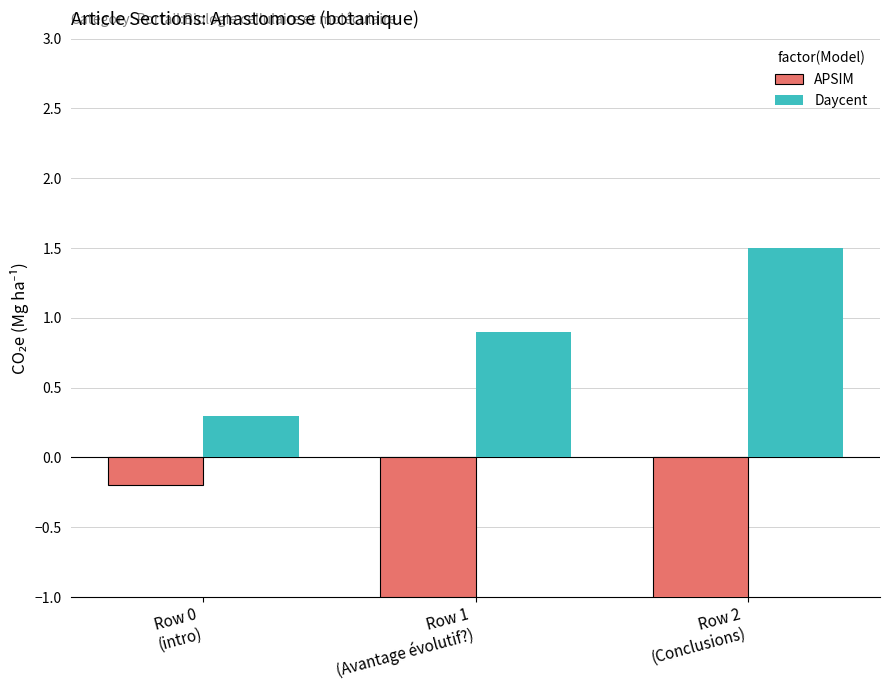

How many values in the APSIM series are below -1?

1